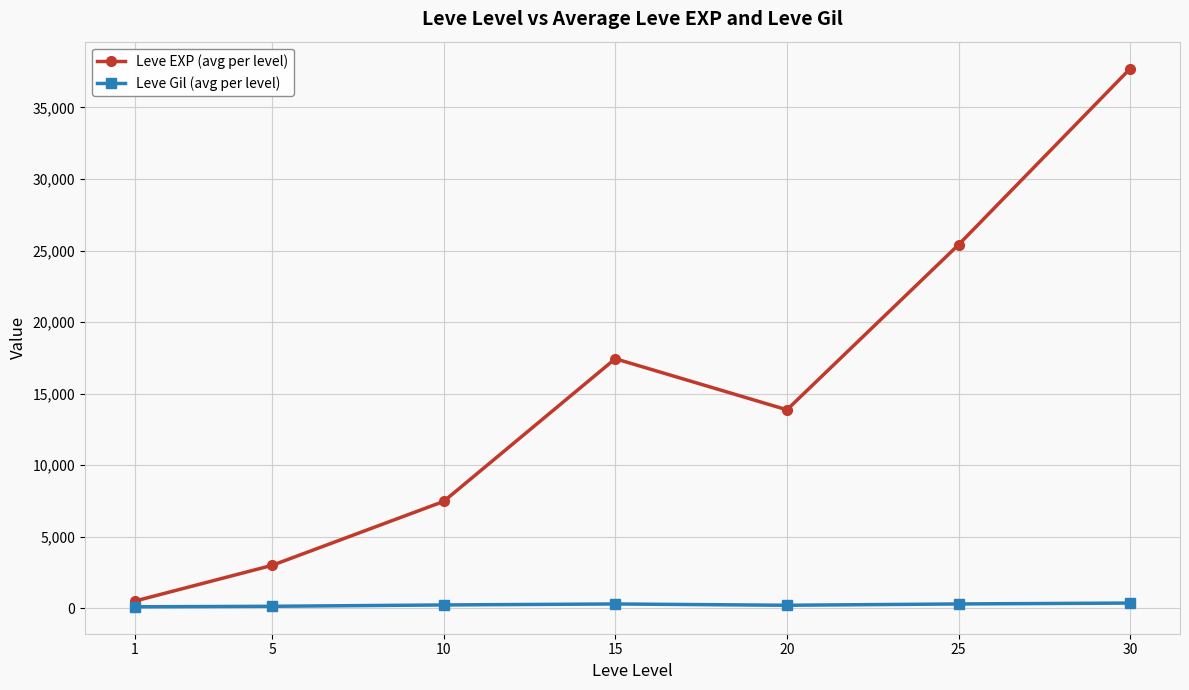

At which label does Leve EXP (avg per level) first exceed 13876?

15